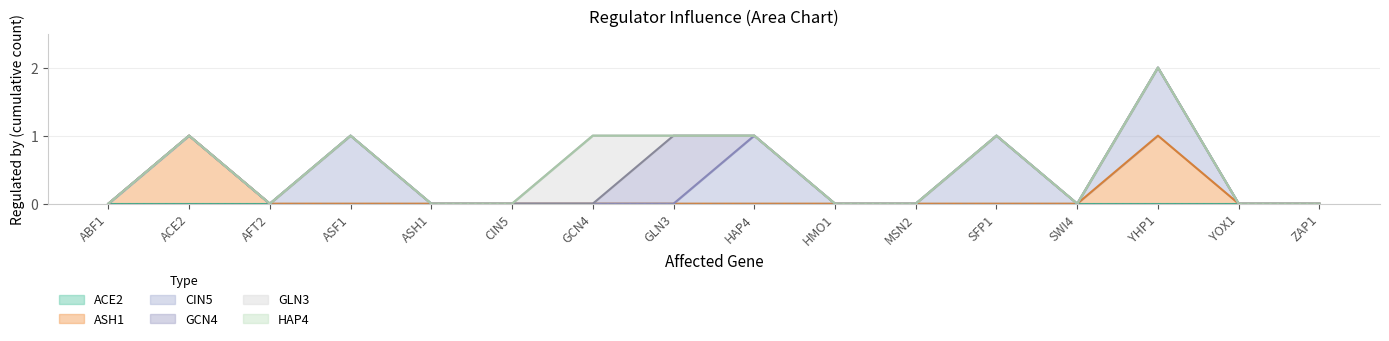

What position from the left is CIN5?

6